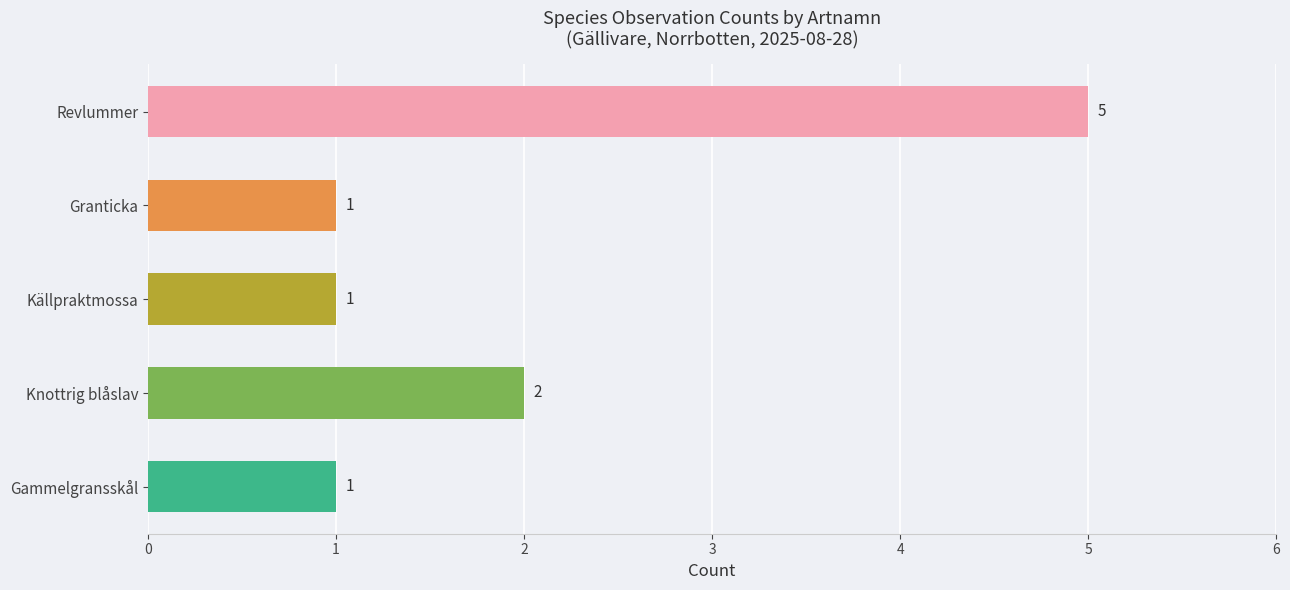

What is the maximum value shown in the chart?

5